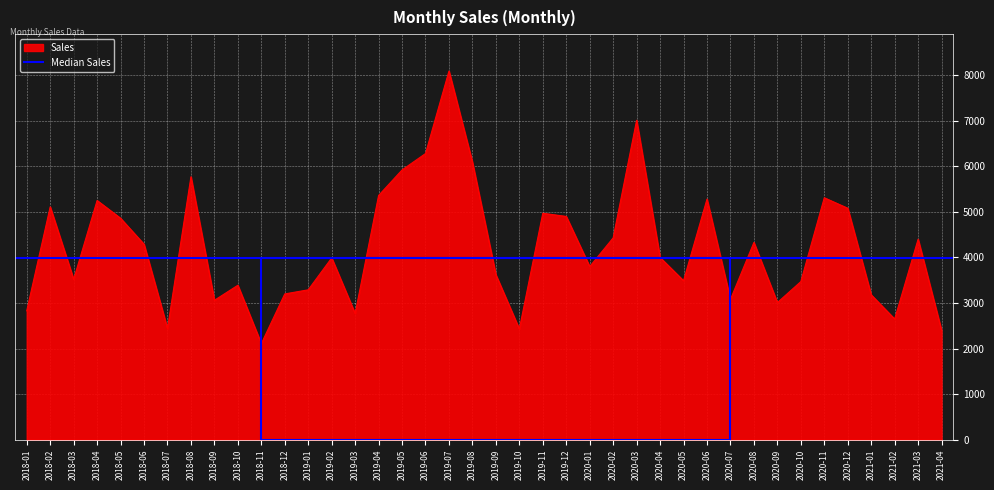

The chart shows a value of 8090 at 2019-07. True or false?

True